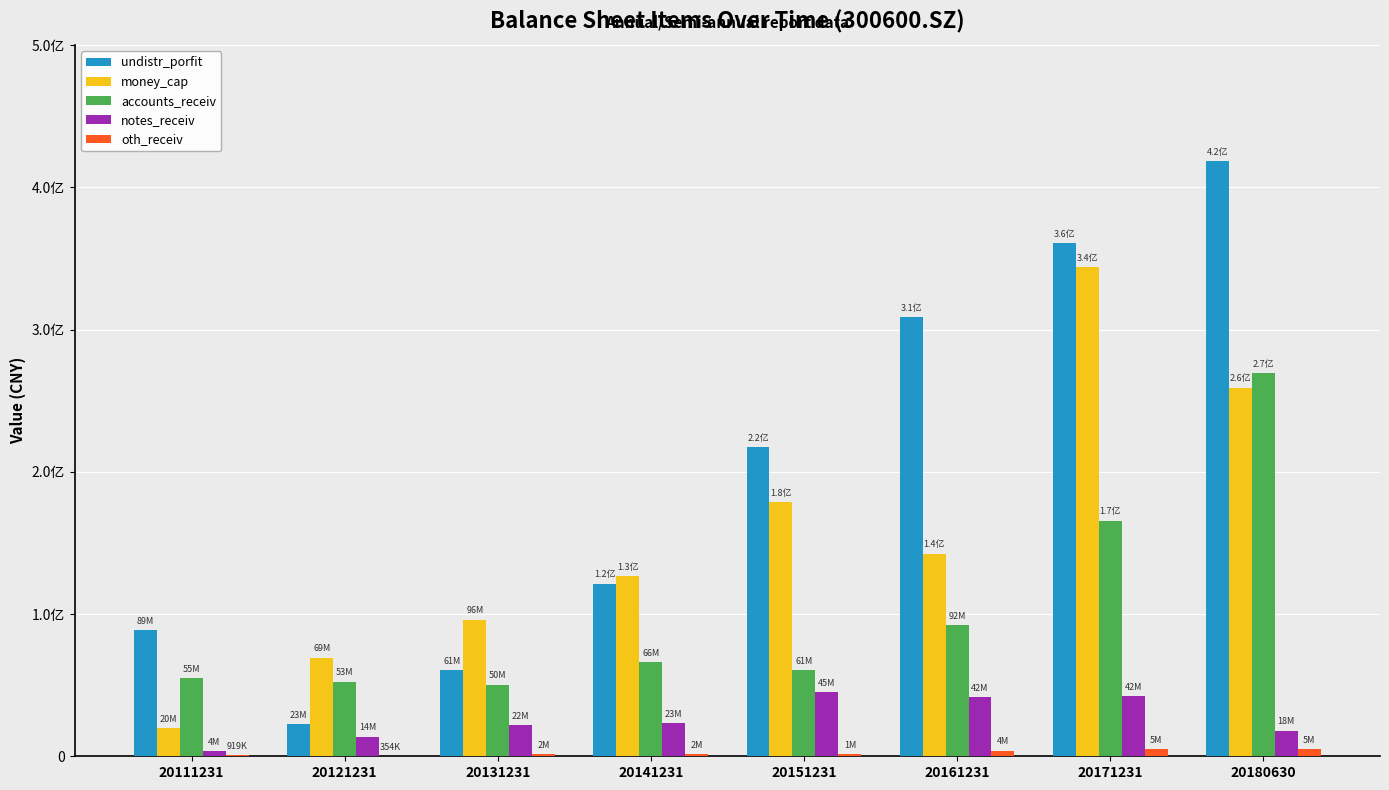

What is the difference between the second highest and minimum values in the undistr_porfit series?

338090603.3